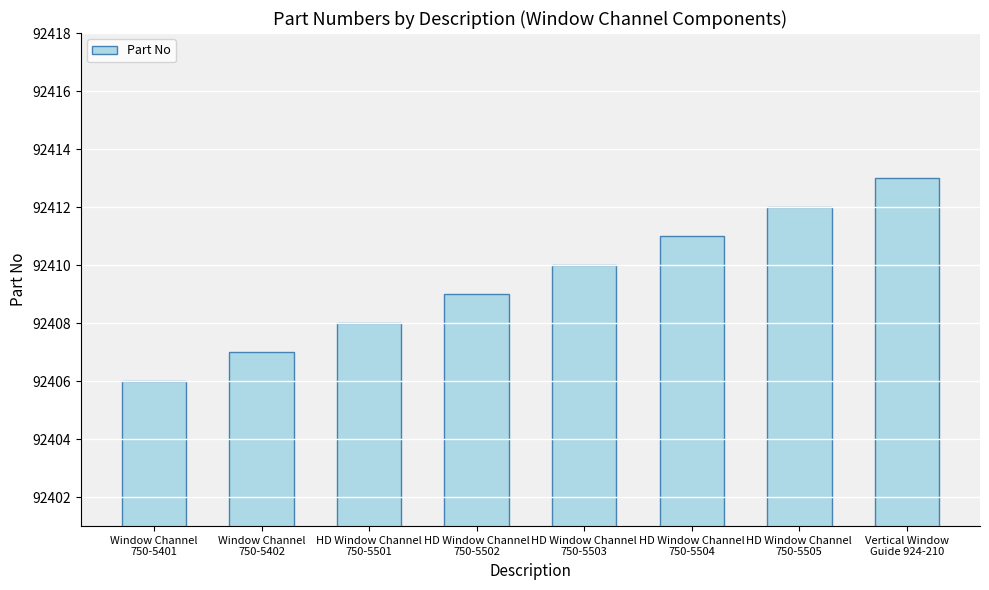

What is the change in value from Window Channel
750-5401 to Vertical Window
Guide 924-210?

+7